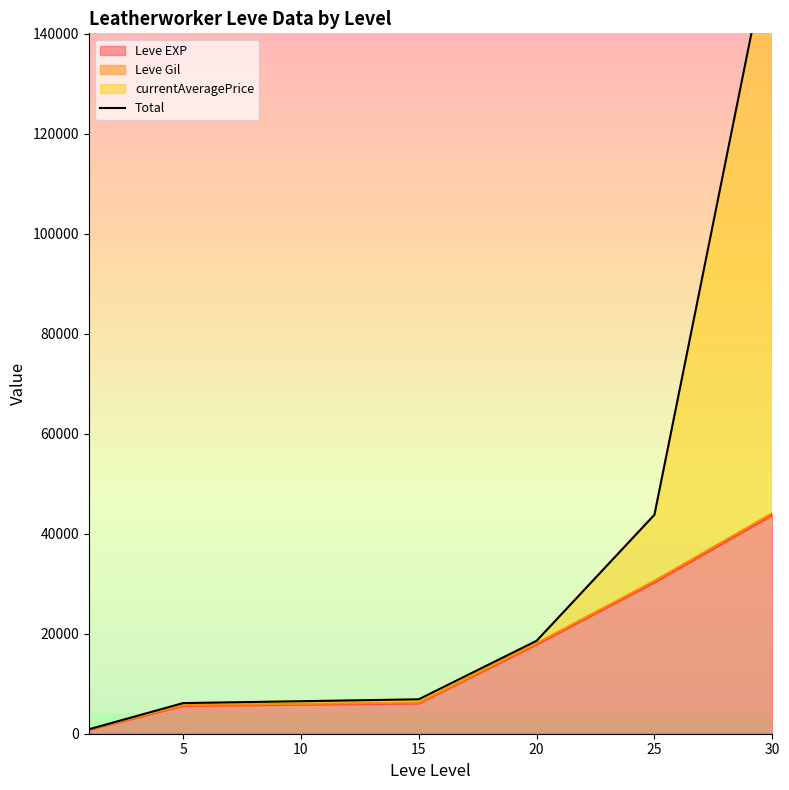

Reading left to right, extract all data points from this chart.

877.0	6120.0	6875.3	18576.0	43785.7	160794.2